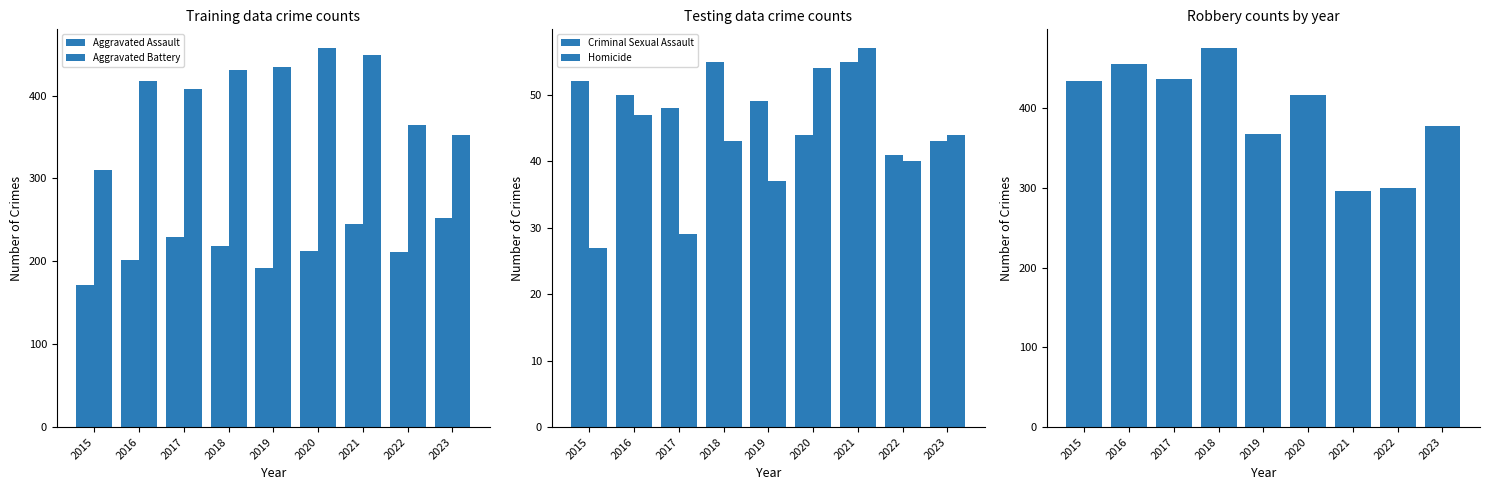

The value of Robbery at 2020 is 416. True or false?

True